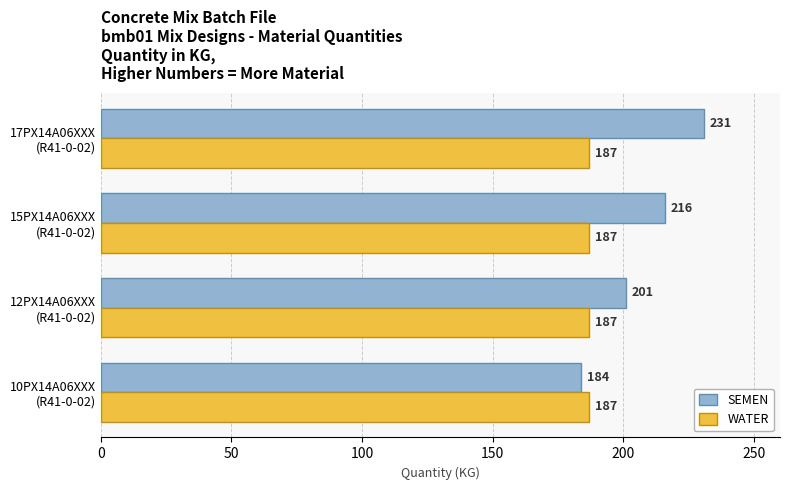

Which series has the largest total across all categories?

SEMEN